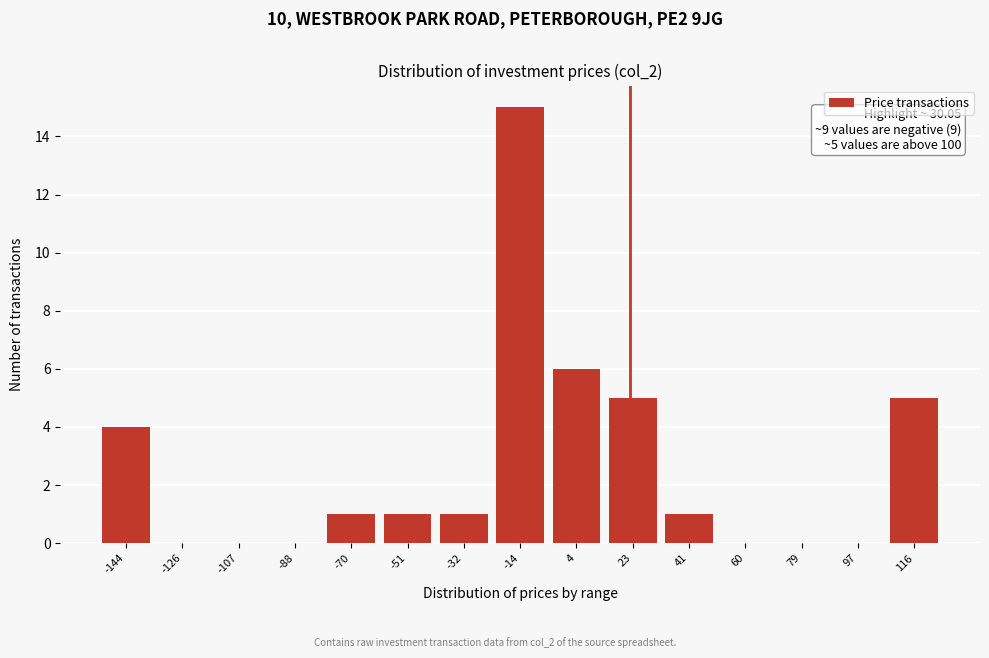

Reading left to right, what are all the values shown in this chart?

-144=4	-126=0	-107=0	-88=0	-70=1	-51=1	-32=1	-14=15	4=6	23=5	41=1	60=0	79=0	97=0	116=5